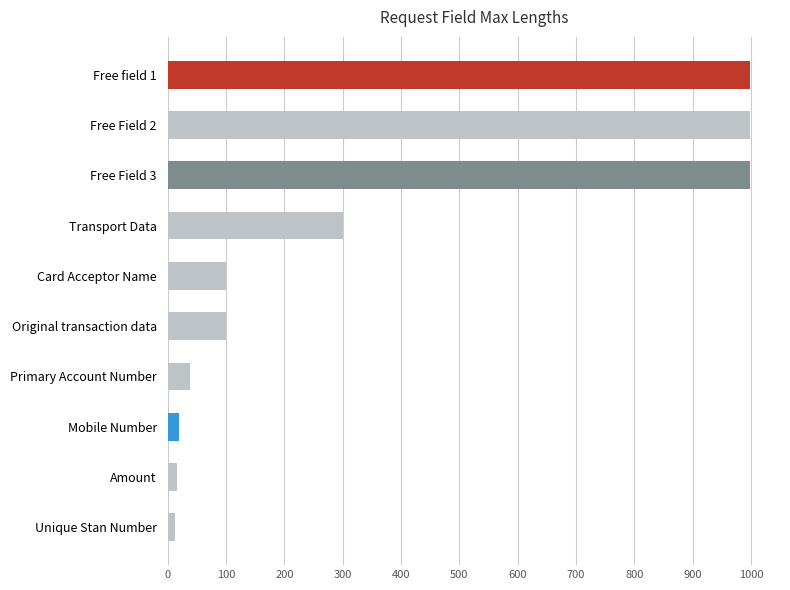

How many series are shown in this chart?

1